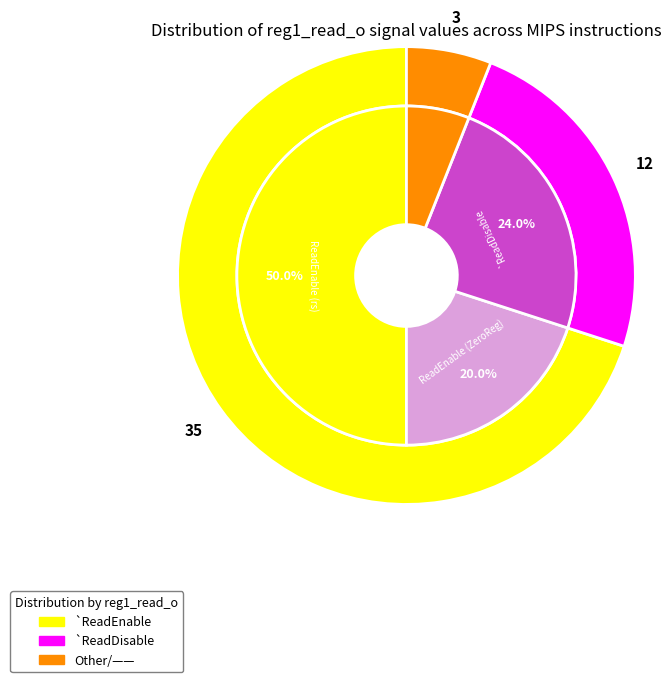

Which category accounts for the majority?

ReadEnable